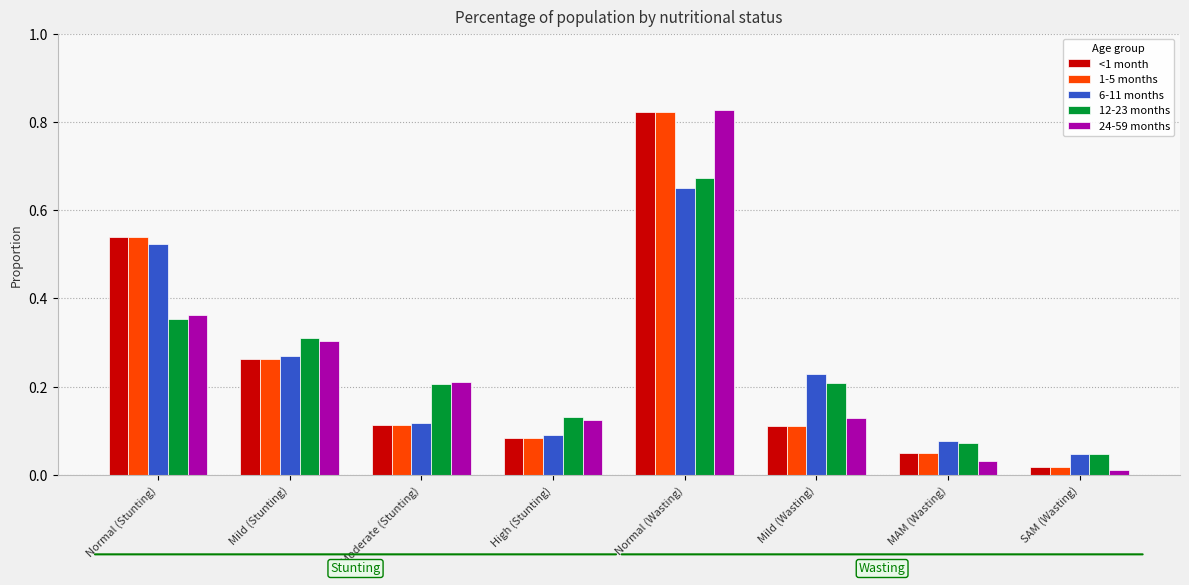

Which series has the widest spread of values?

24-59 months